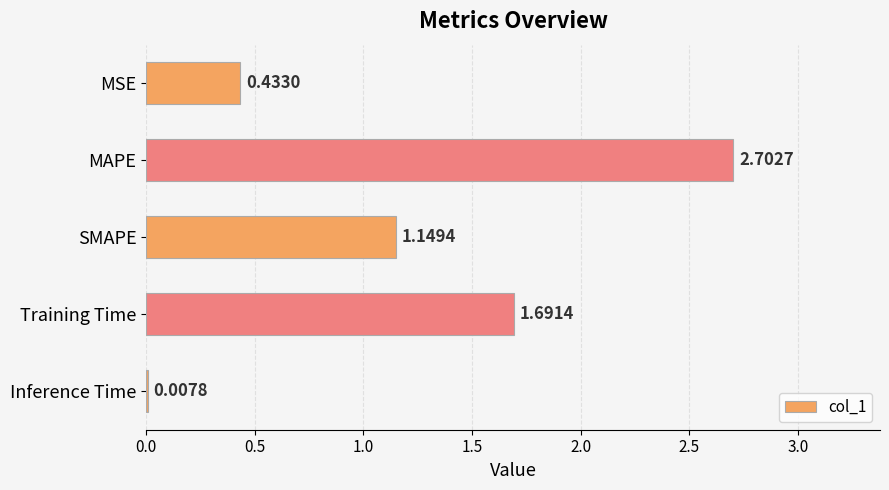

What is the sum of all values?

6.0